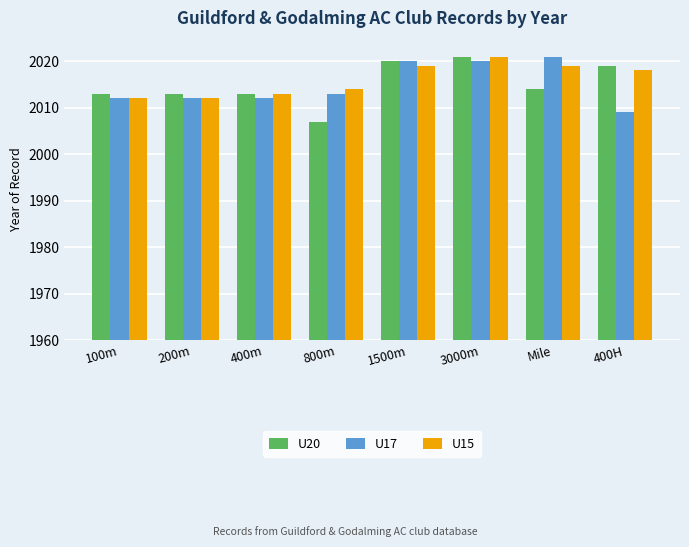

The U17 series shows 824 at Mile. True or false?

False